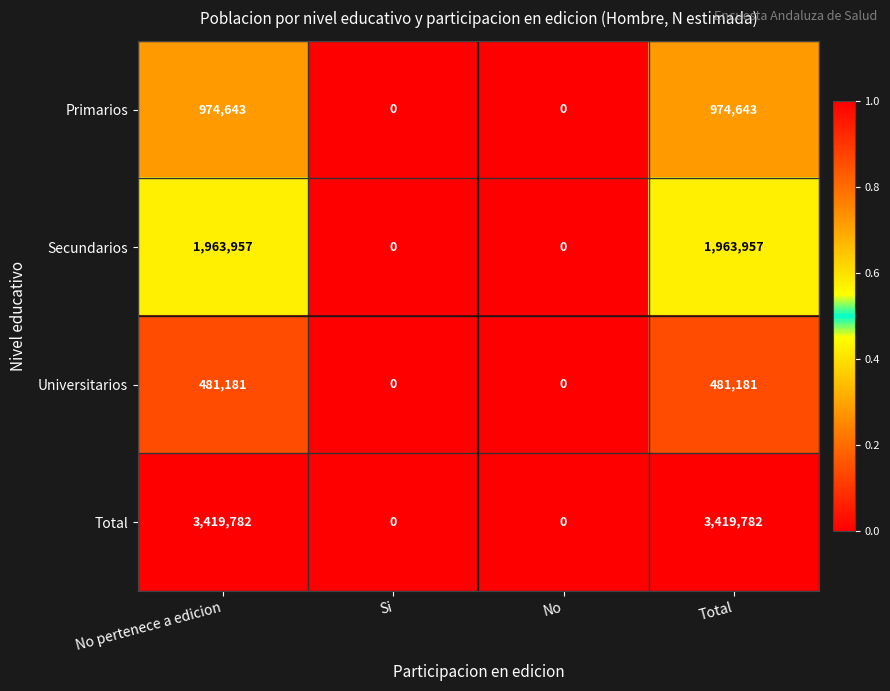

True or false: Primarios has a value of -631069 at No.

False